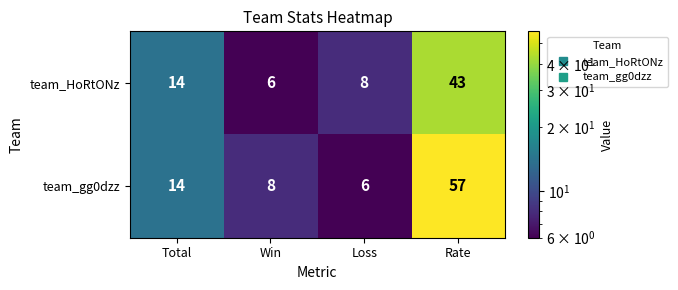

Which series has the largest total across all categories?

team_gg0dzz